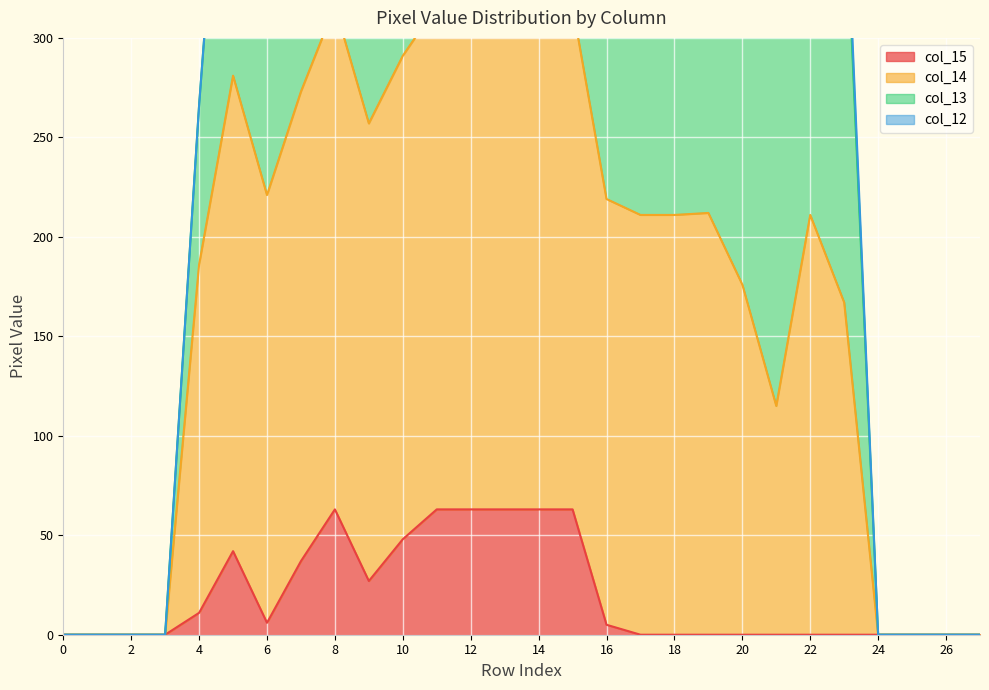

Is the value of col_14 at 22 greater than the value of col_15 at 27?

Yes